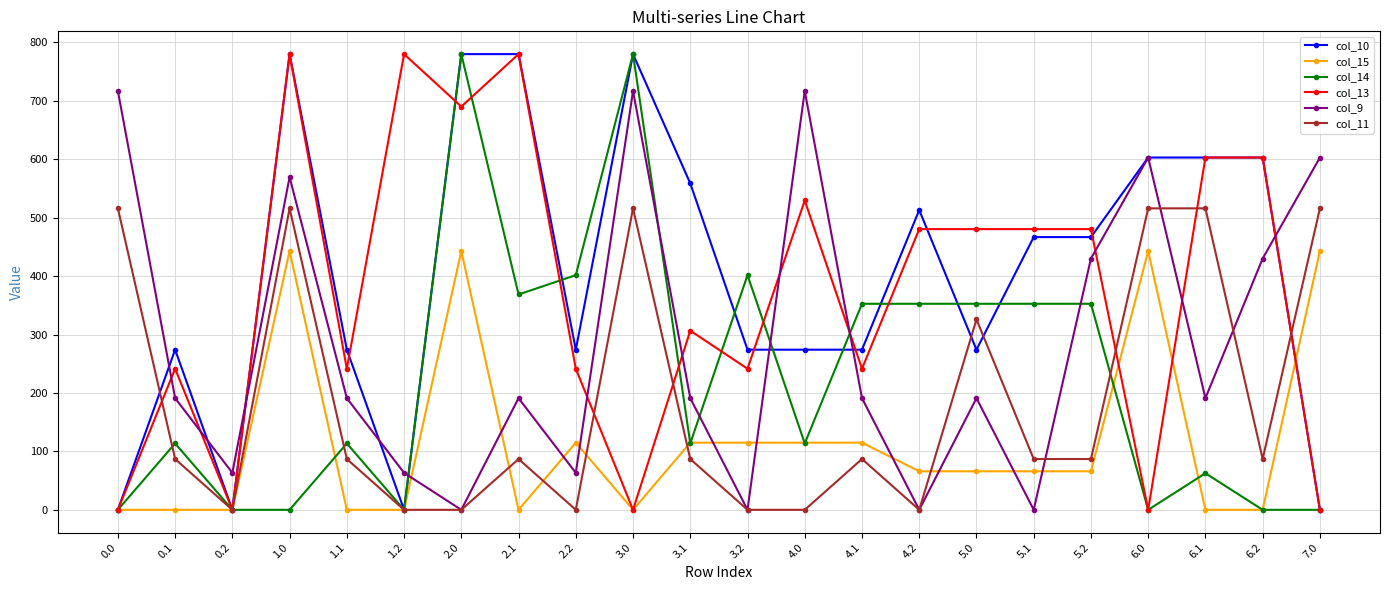

Which series ends up on top after the final intersection of col_14 and col_9?

col_9